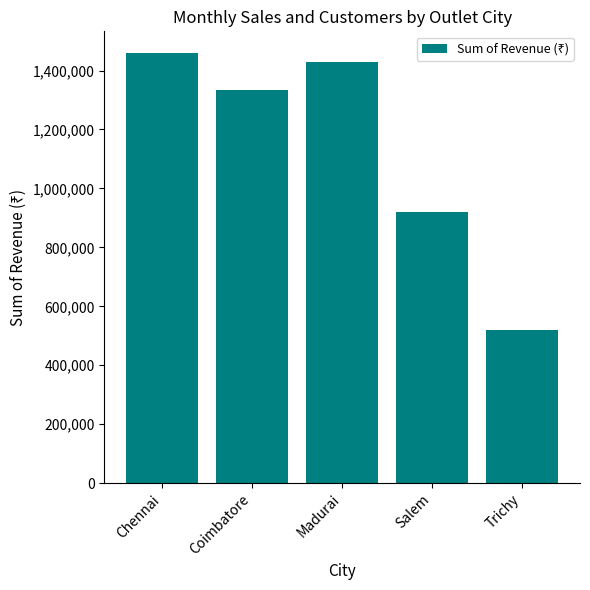

What is the difference between the maximum and minimum values?

940000